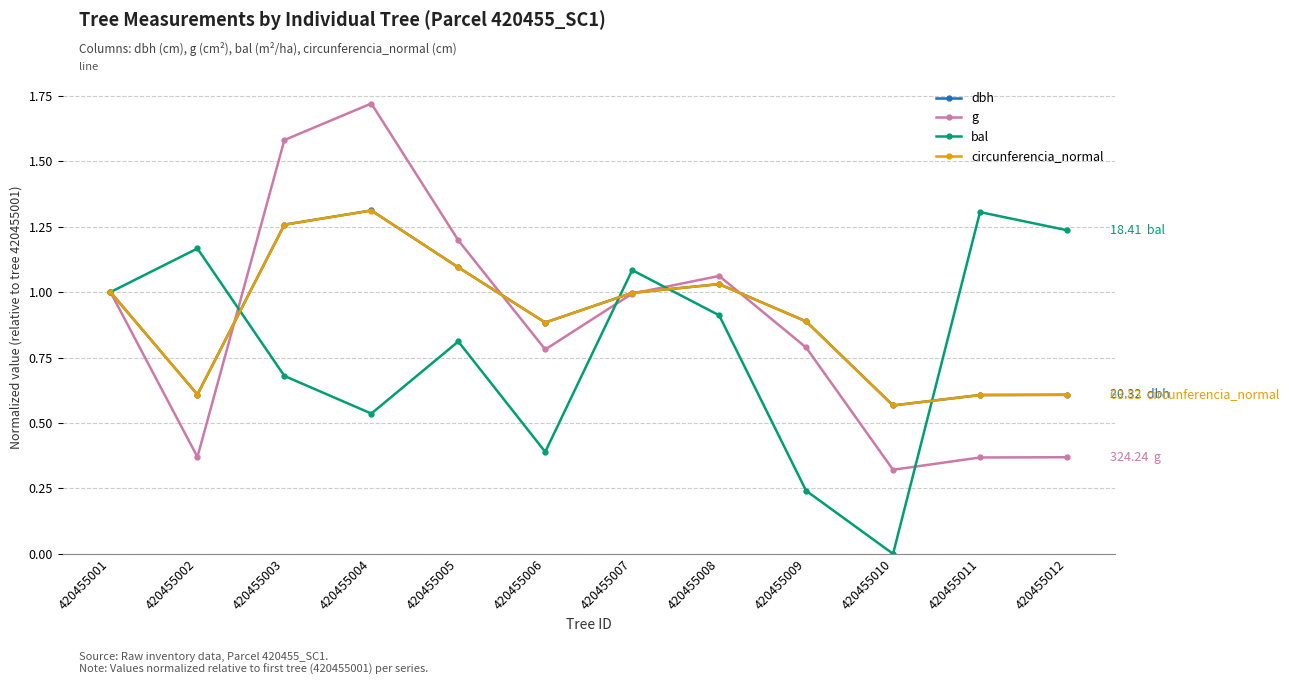

The circunferencia_normal series shows 0.5 at 420455004. True or false?

False